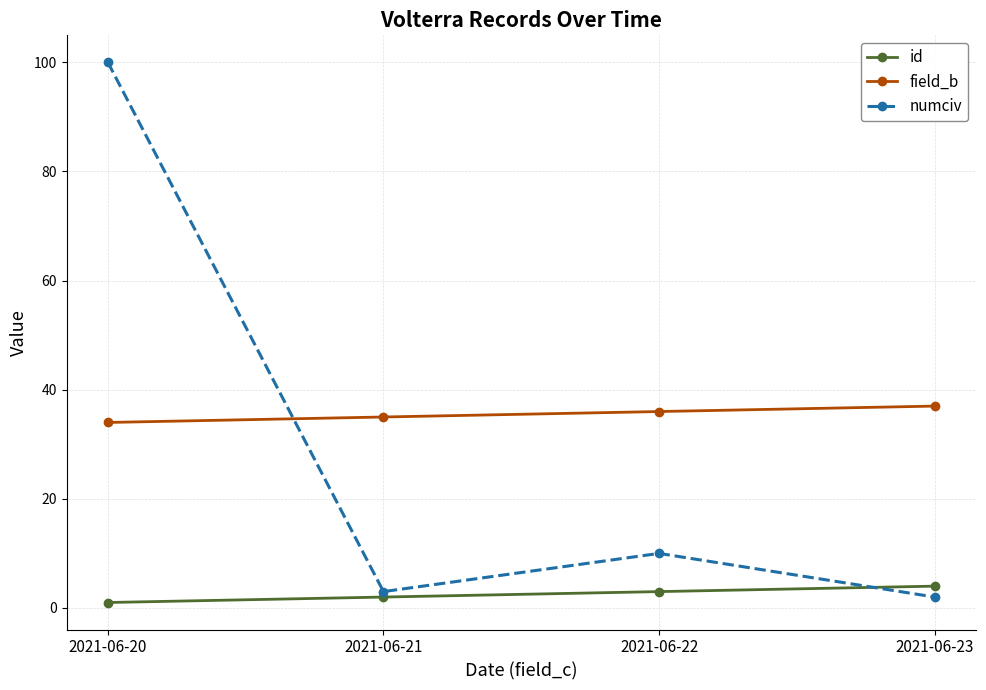

The field_b series shows 36 at 2021-06-22. True or false?

True